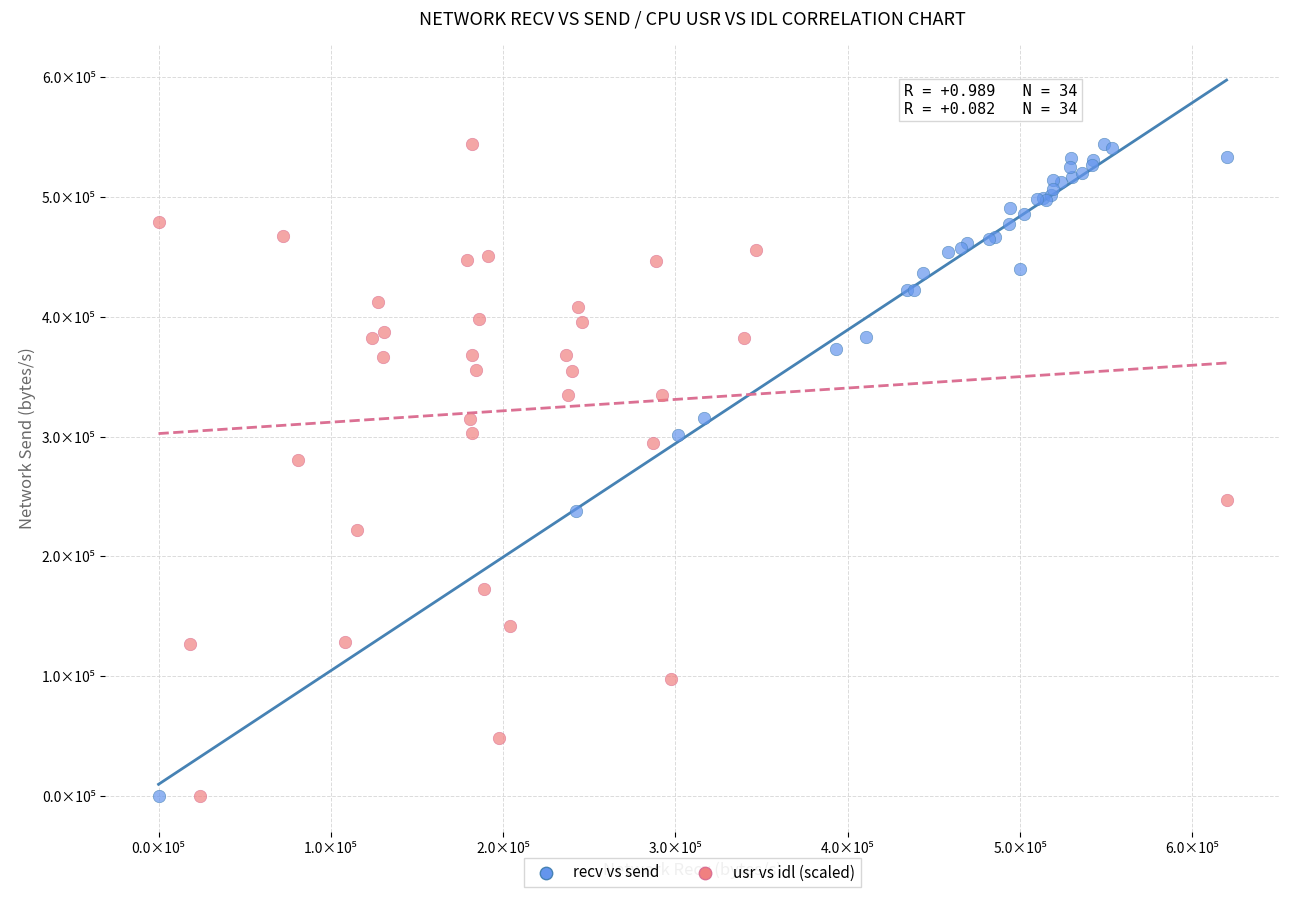

What are all the series names shown in the legend?

recv vs send, usr vs idl (scaled)